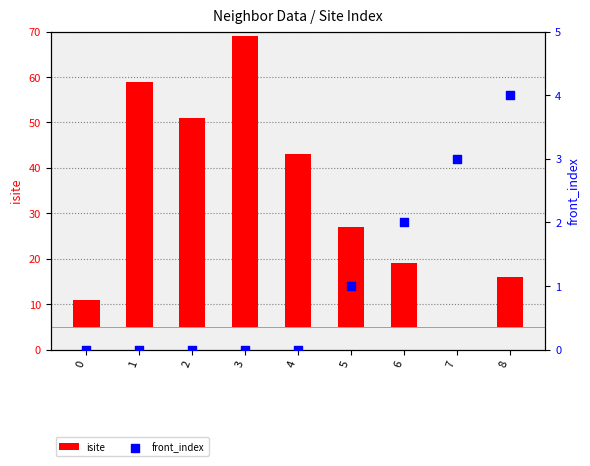

Which series has the widest spread of Y values?

isite